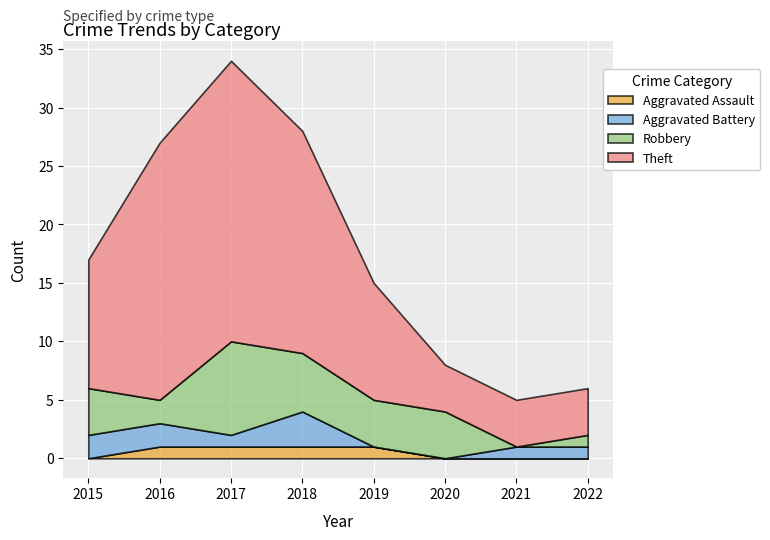

What is the total value across all series at 2018?

28